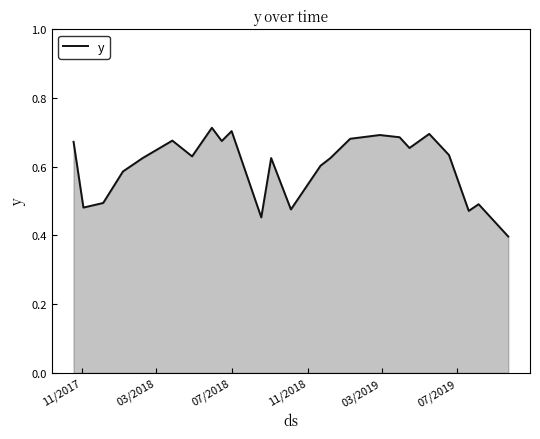

What is the difference between the maximum and minimum values?

0.3